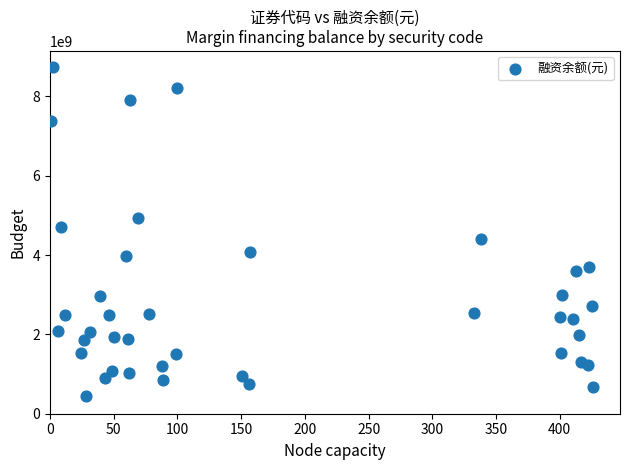

What is the range of Y values (max minus min)?

8278971814